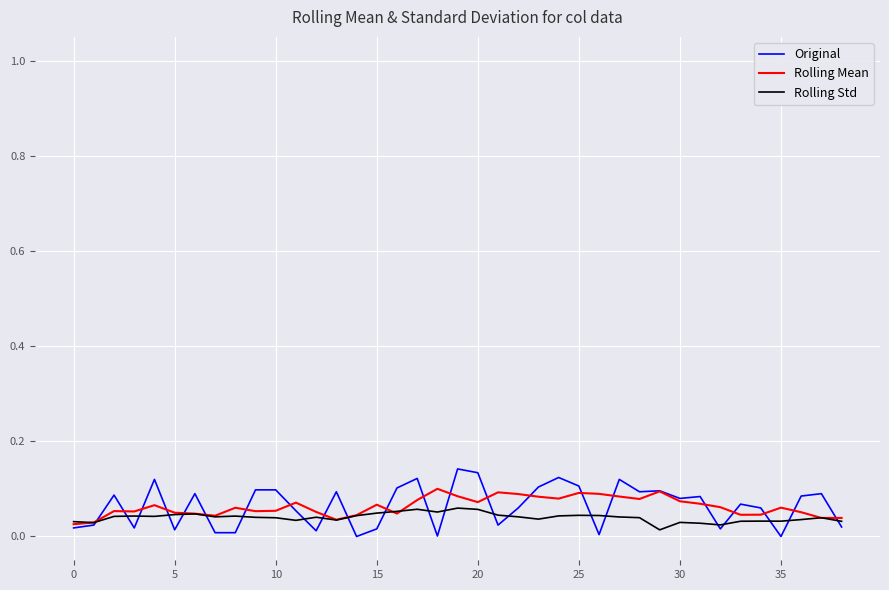

Which series has the largest range (max minus min)?

Original